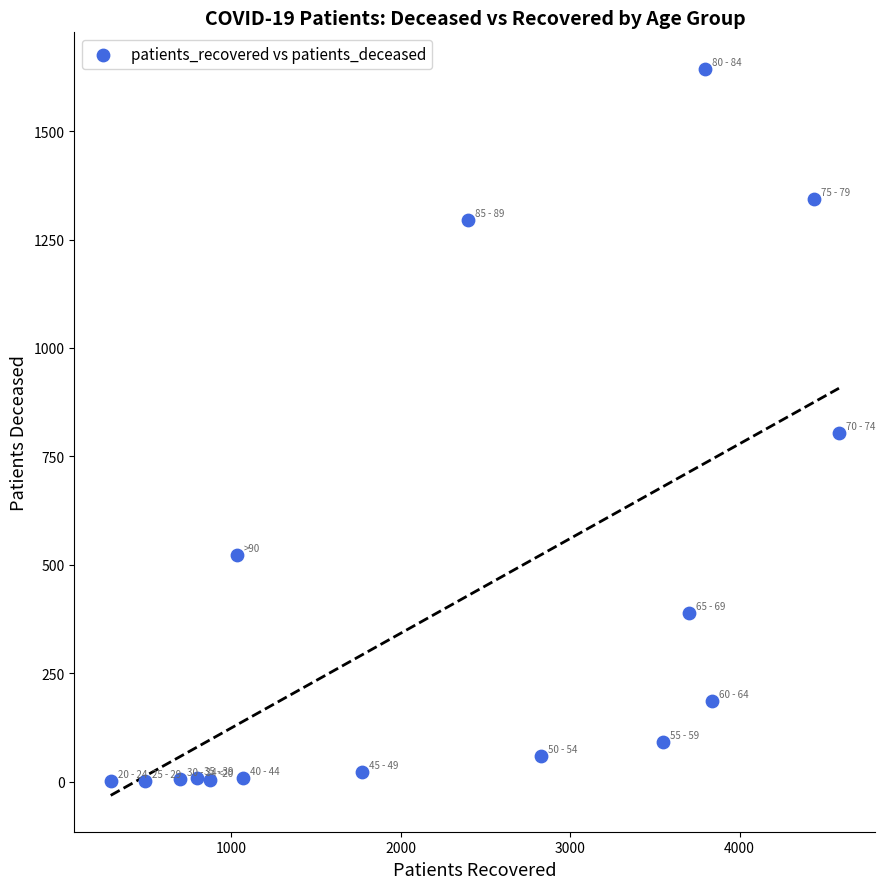

What is the range of Y values (max minus min)?

1643